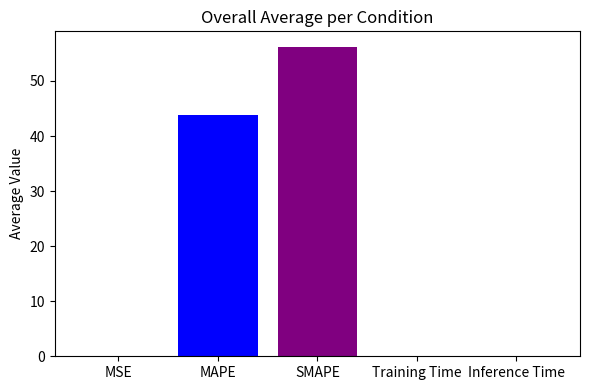

What is the sum of the values at Inference Time and Training Time?

0.2